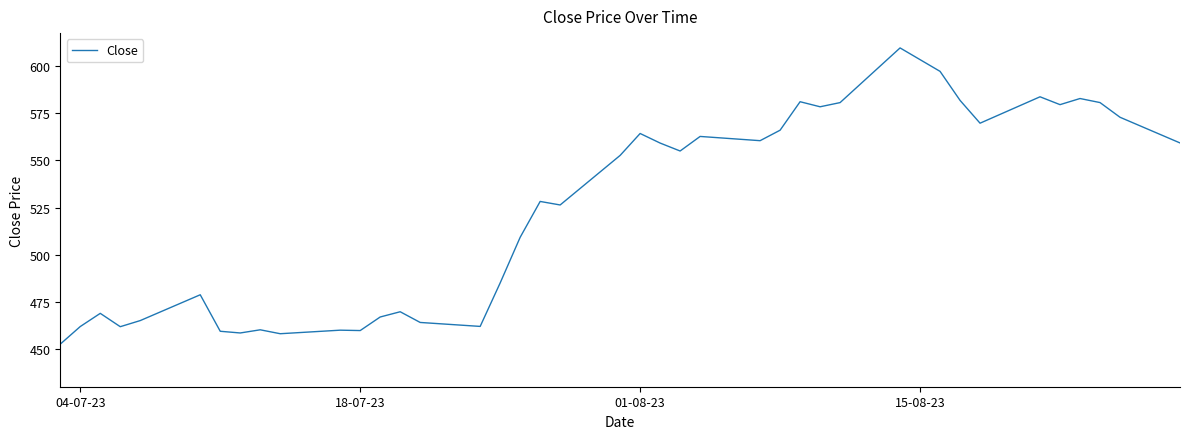

What is the greatest value displayed?

609.8